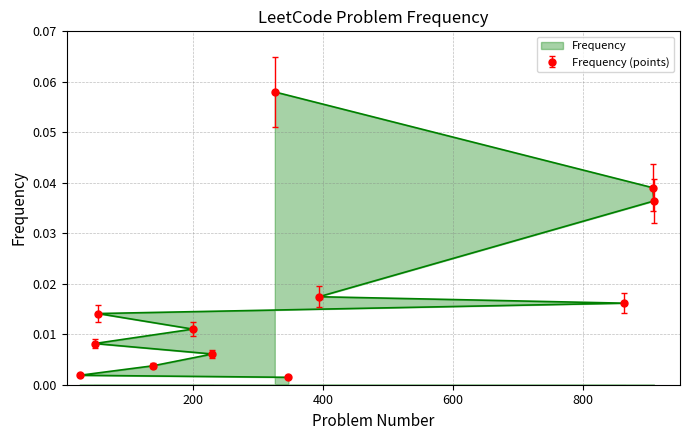

Between 347 and 863, which is larger?

863